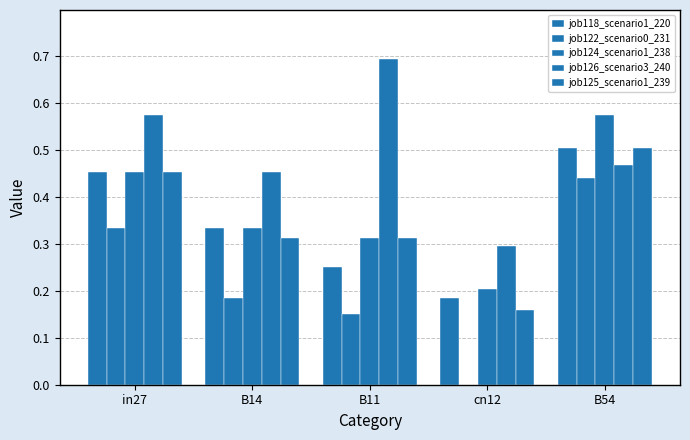

What is the total value across all series at B14?

1.6